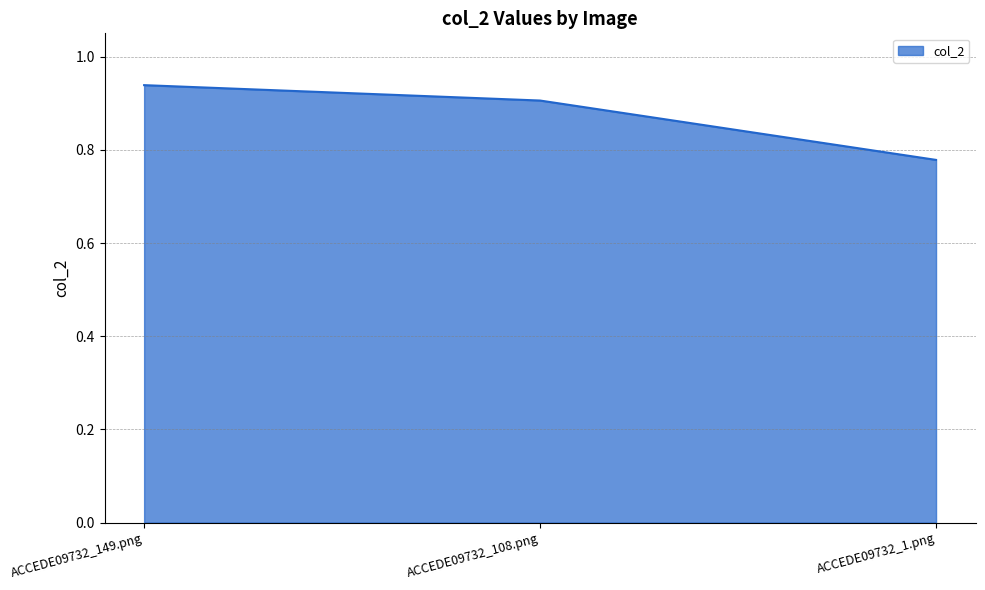

What position from the right is ACCEDE09732_149.png?

3